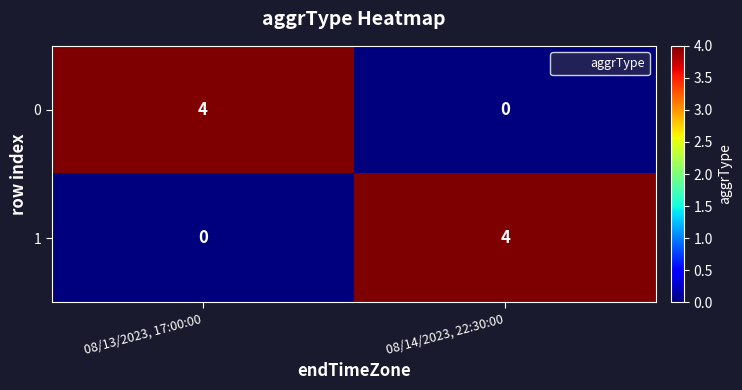

What is the difference between the highest and lowest values at 08/13/2023, 17:00:00?

4